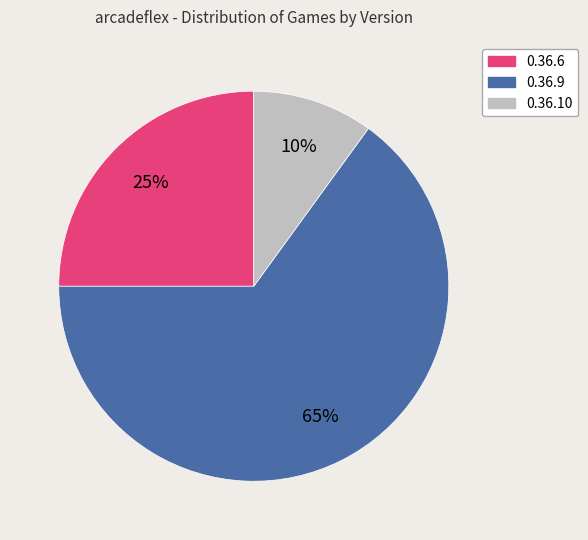

What percentage is the 0.36.10 slice, to the nearest percent?

10%